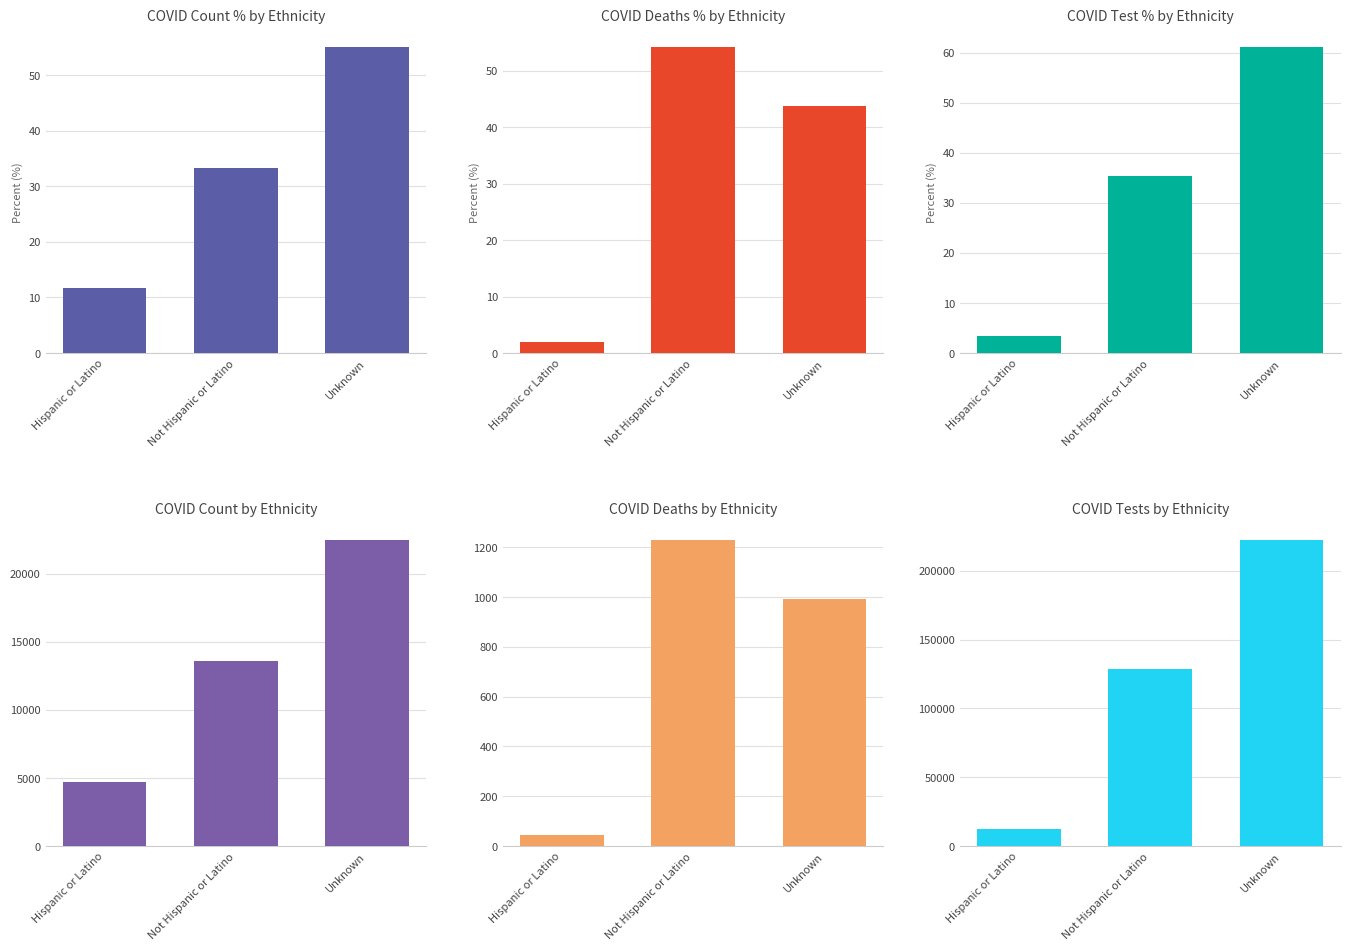

What is the value of the COVID_COUNT_PCT bar at the 3rd from the left?

55.1